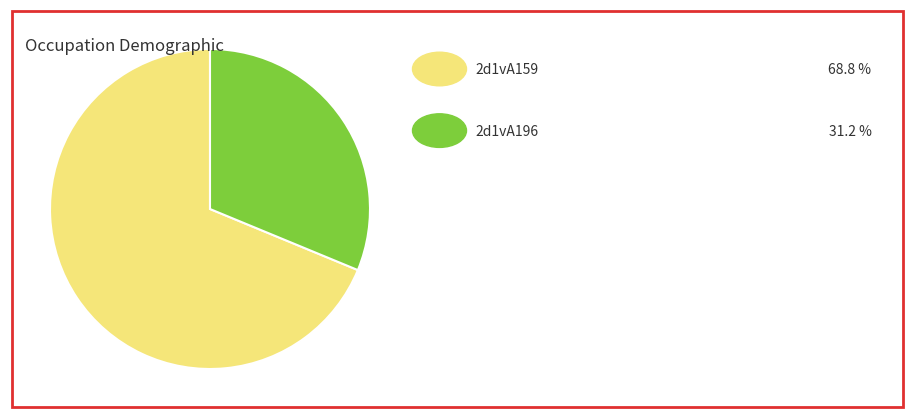

Is there any slice that represents more than half of the pie?

Yes